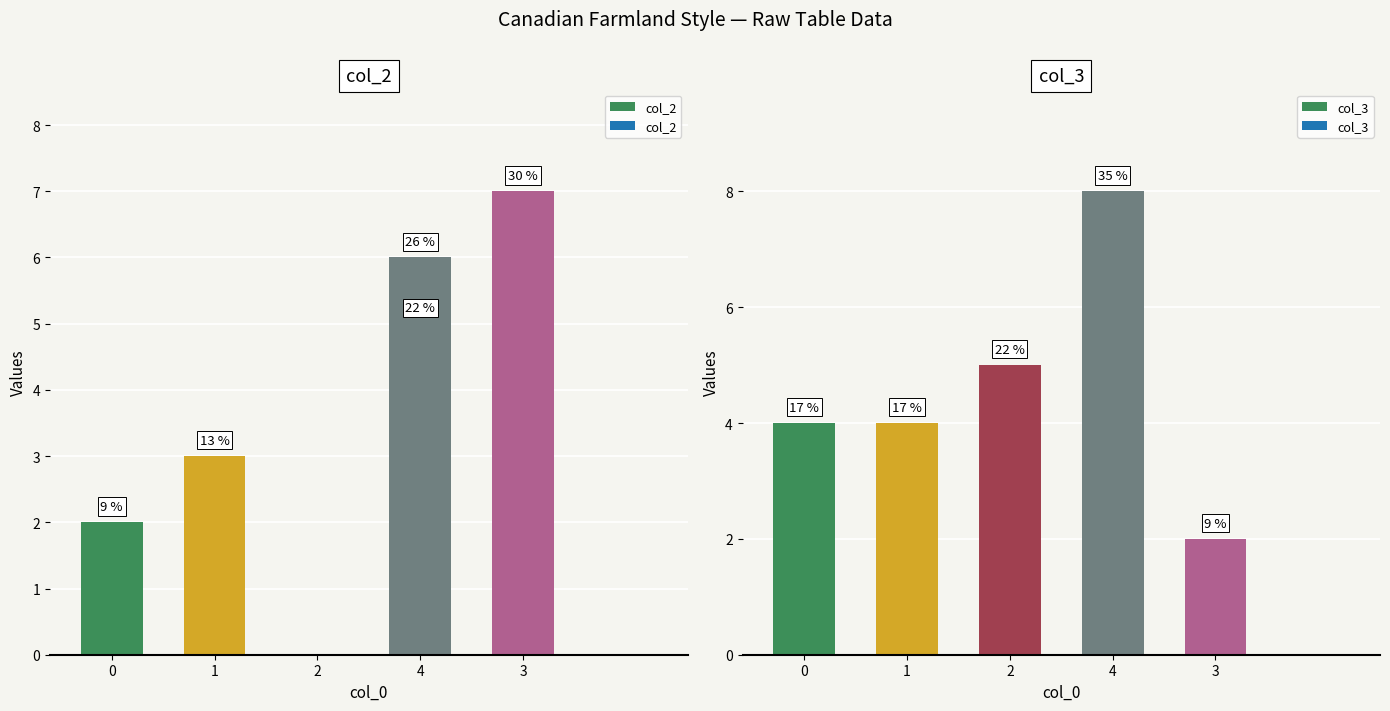

What are all the series names shown in the legend?

col_2, col_3